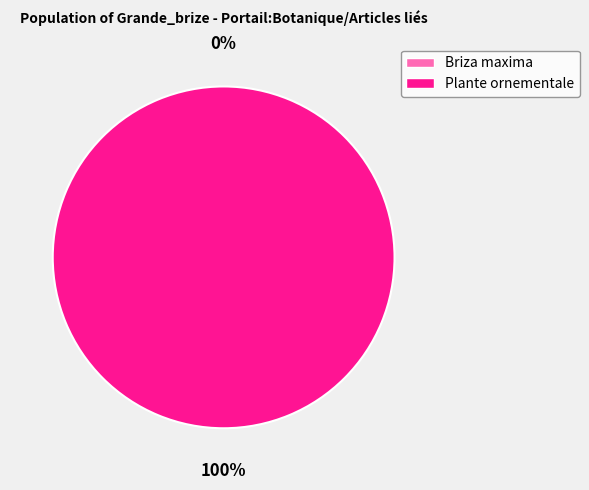

How many slices are in this pie chart?

2